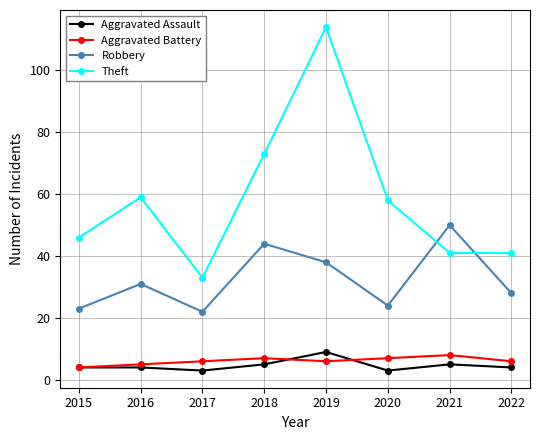

How many interior local valleys does the Robbery series have?

2